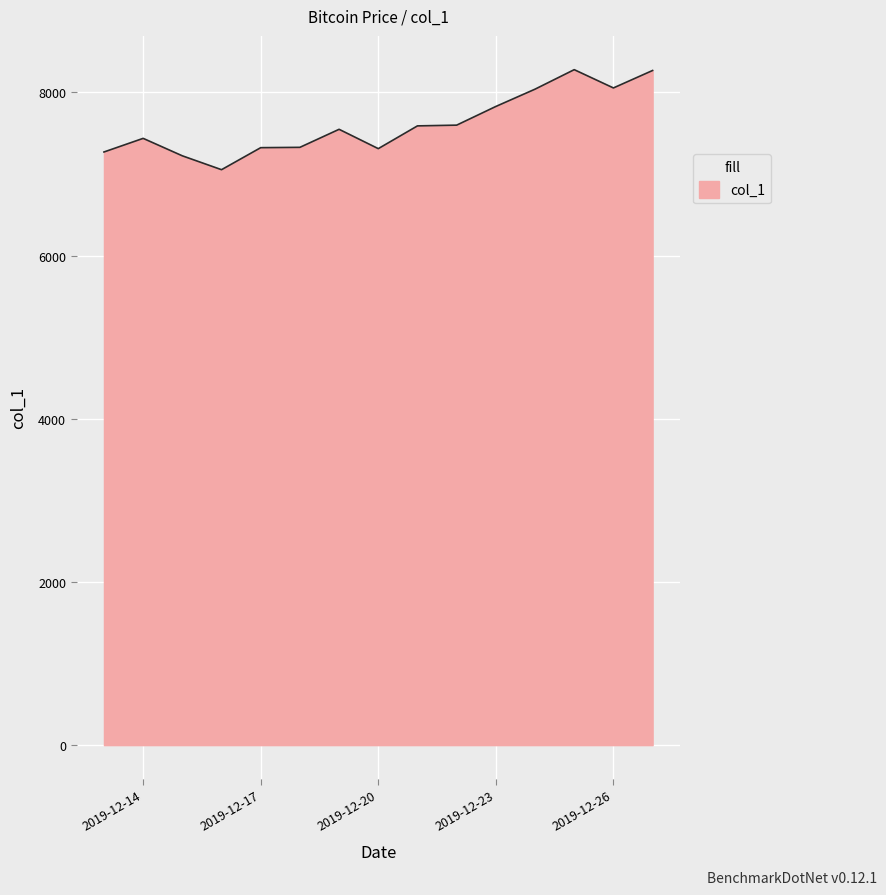

What is the maximum value shown in the chart?

8278.7